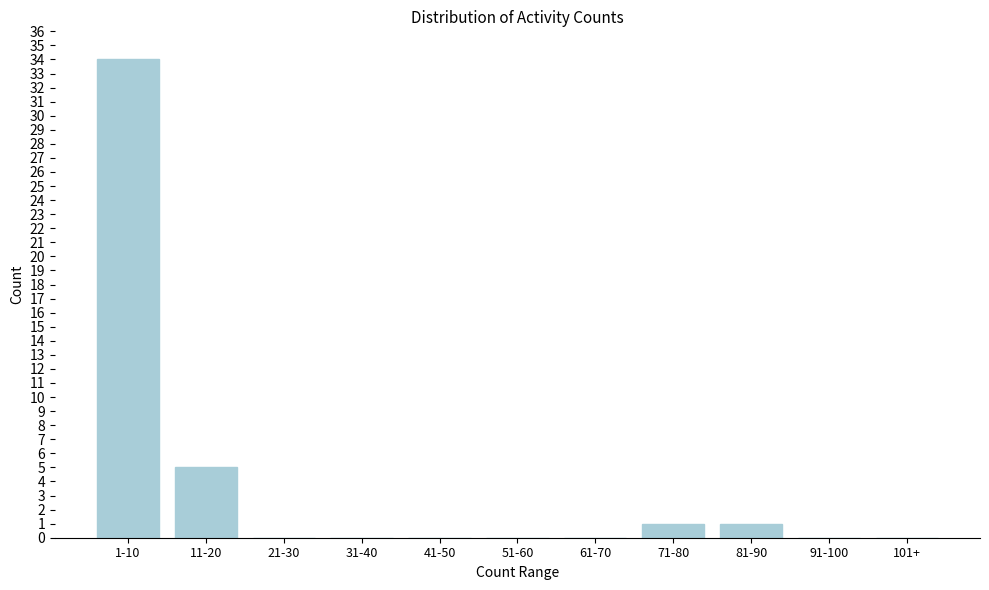

Reading right to left, what are all the values shown in this chart?

101+=0	91-100=0	81-90=1	71-80=1	61-70=0	51-60=0	41-50=0	31-40=0	21-30=0	11-20=5	1-10=34